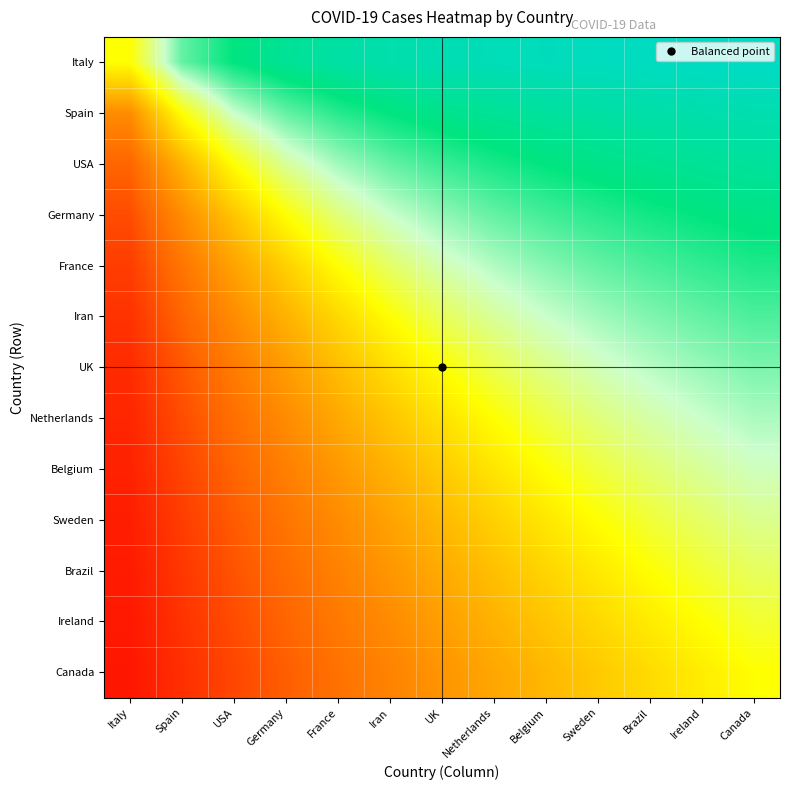

Reading left to right, transcribe all the data shown in this chart.

Italy: Italy=0.0	Spain=0.5	USA=0.7	Germany=0.8	France=0.8	Iran=0.8	UK=0.9	Netherlands=0.9	Belgium=0.9	Sweden=0.9	Brazil=0.9	Ireland=0.9	Canada=0.9
Spain: Italy=-0.5	Spain=0.0	USA=0.3	Germany=0.5	France=0.6	Iran=0.7	UK=0.7	Netherlands=0.8	Belgium=0.8	Sweden=0.8	Brazil=0.8	Ireland=0.8	Canada=0.8
USA: Italy=-0.7	Spain=-0.3	USA=0.0	Germany=0.2	France=0.4	Iran=0.5	UK=0.6	Netherlands=0.6	Belgium=0.7	Sweden=0.7	Brazil=0.7	Ireland=0.8	Canada=0.8
Germany: Italy=-0.8	Spain=-0.5	USA=-0.2	Germany=0.0	France=0.2	Iran=0.3	UK=0.4	Netherlands=0.5	Belgium=0.6	Sweden=0.6	Brazil=0.6	Ireland=0.7	Canada=0.7
France: Italy=-0.8	Spain=-0.6	USA=-0.4	Germany=-0.2	France=0.0	Iran=0.2	UK=0.3	Netherlands=0.4	Belgium=0.4	Sweden=0.5	Brazil=0.5	Ireland=0.6	Canada=0.6
Iran: Italy=-0.8	Spain=-0.7	USA=-0.5	Germany=-0.3	France=-0.2	Iran=0.0	UK=0.1	Netherlands=0.2	Belgium=0.3	Sweden=0.4	Brazil=0.5	Ireland=0.5	Canada=0.5
UK: Italy=-0.9	Spain=-0.7	USA=-0.6	Germany=-0.4	France=-0.3	Iran=-0.1	UK=0.0	Netherlands=0.1	Belgium=0.2	Sweden=0.3	Brazil=0.4	Ireland=0.4	Canada=0.5
Netherlands: Italy=-0.9	Spain=-0.8	USA=-0.6	Germany=-0.5	France=-0.4	Iran=-0.2	UK=-0.1	Netherlands=0.0	Belgium=0.1	Sweden=0.2	Brazil=0.3	Ireland=0.3	Canada=0.4
Belgium: Italy=-0.9	Spain=-0.8	USA=-0.7	Germany=-0.6	France=-0.4	Iran=-0.3	UK=-0.2	Netherlands=-0.1	Belgium=0.0	Sweden=0.1	Brazil=0.2	Ireland=0.2	Canada=0.3
Sweden: Italy=-0.9	Spain=-0.8	USA=-0.7	Germany=-0.6	France=-0.5	Iran=-0.4	UK=-0.3	Netherlands=-0.2	Belgium=-0.1	Sweden=0.0	Brazil=0.1	Ireland=0.2	Canada=0.2
Brazil: Italy=-0.9	Spain=-0.8	USA=-0.7	Germany=-0.6	France=-0.5	Iran=-0.5	UK=-0.4	Netherlands=-0.3	Belgium=-0.2	Sweden=-0.1	Brazil=0.0	Ireland=0.1	Canada=0.2
Ireland: Italy=-0.9	Spain=-0.8	USA=-0.8	Germany=-0.7	France=-0.6	Iran=-0.5	UK=-0.4	Netherlands=-0.3	Belgium=-0.2	Sweden=-0.2	Brazil=-0.1	Ireland=0.0	Canada=0.1
Canada: Italy=-0.9	Spain=-0.8	USA=-0.8	Germany=-0.7	France=-0.6	Iran=-0.5	UK=-0.5	Netherlands=-0.4	Belgium=-0.3	Sweden=-0.2	Brazil=-0.2	Ireland=-0.1	Canada=0.0